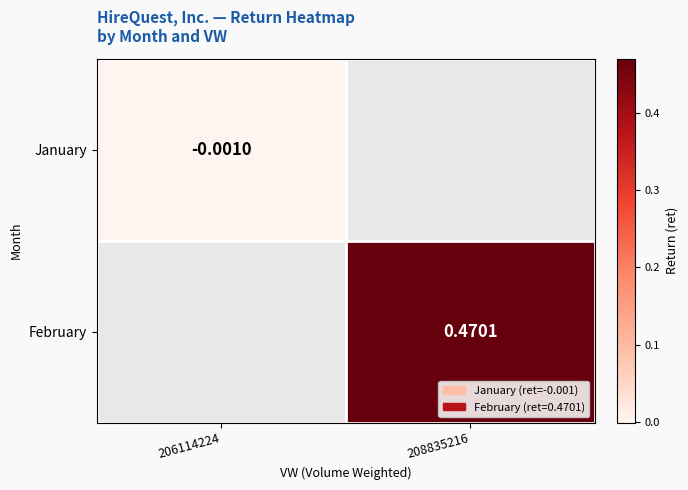

The February series shows 0.7 at 208835216. True or false?

False